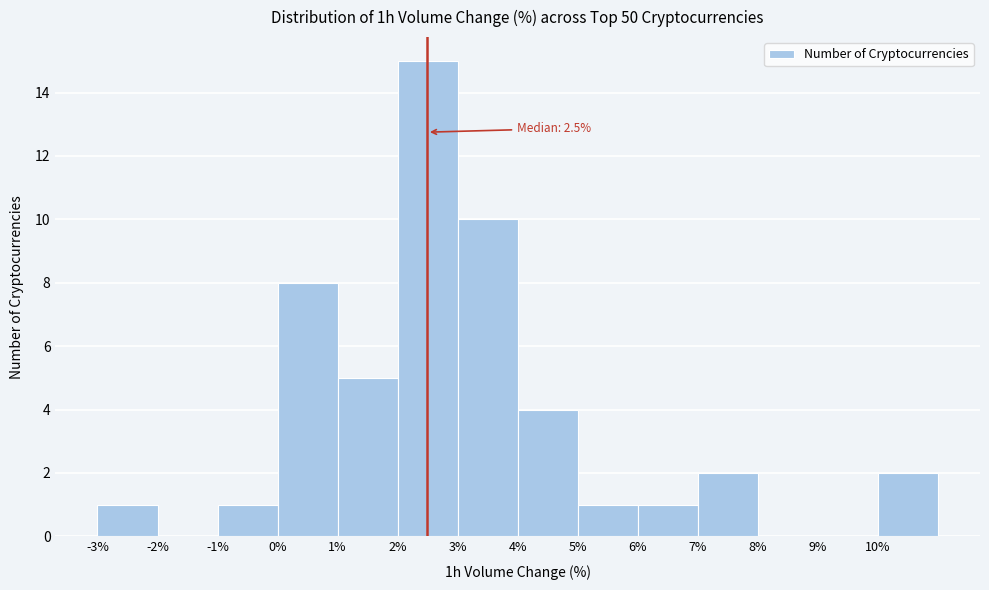

Over which range of the x-axis is the bar tallest?

2 to 3